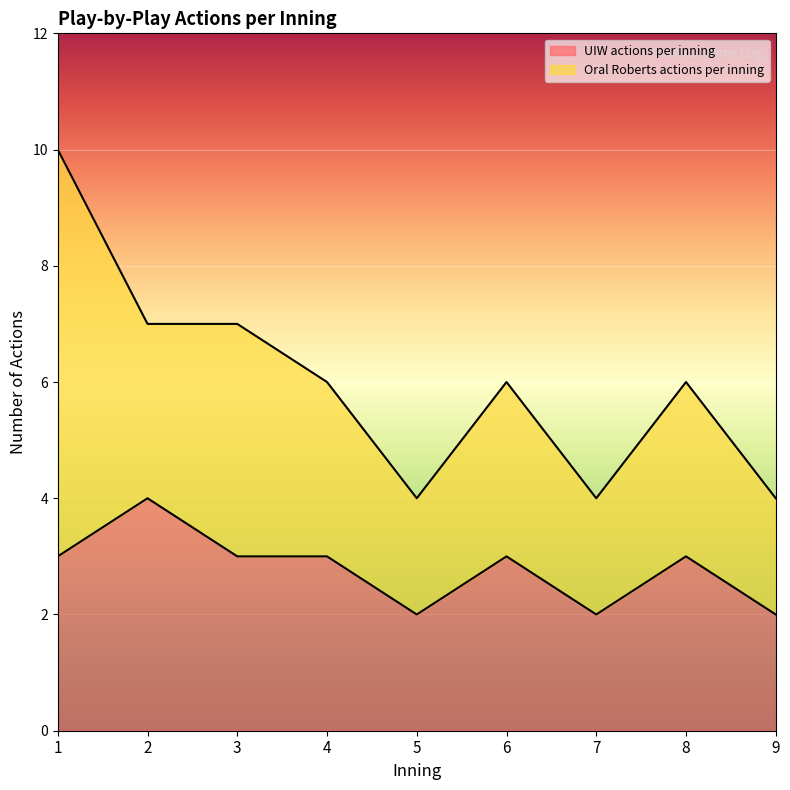

The UIW actions per inning series shows 2 at 2. True or false?

False